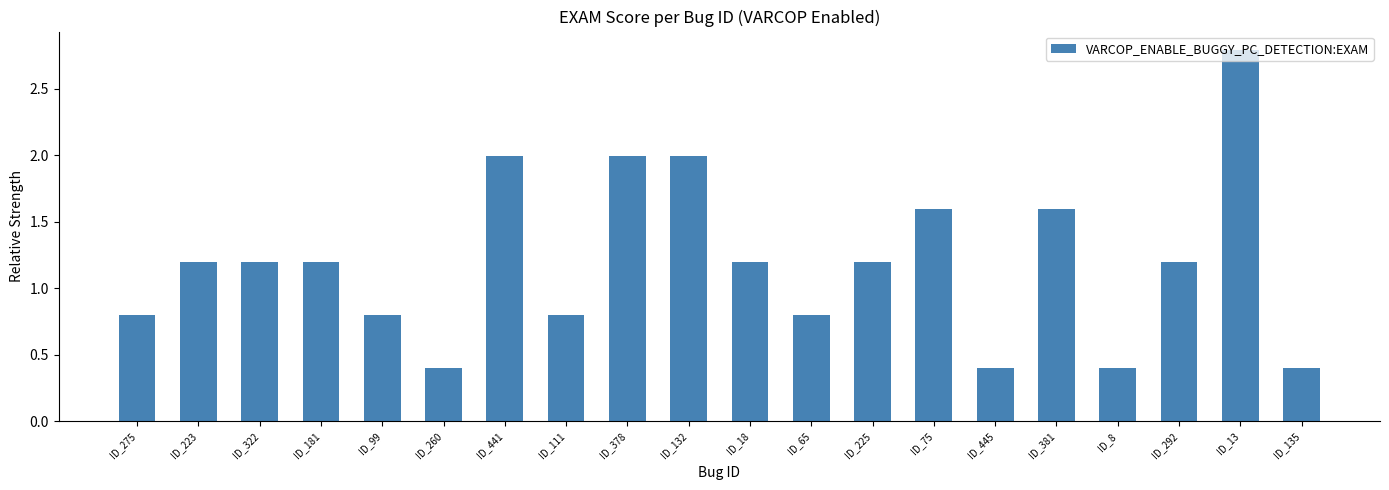

What is the average value?

1.2